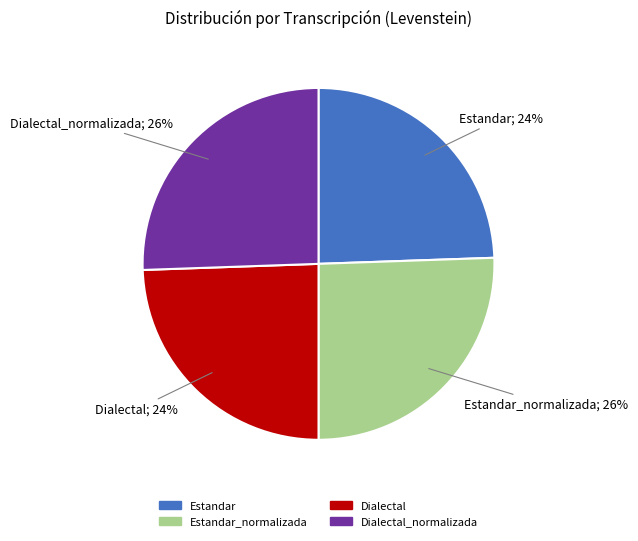

What is the ratio of the value at Dialectal_normalizada to the value at Estandar_normalizada?

1.0